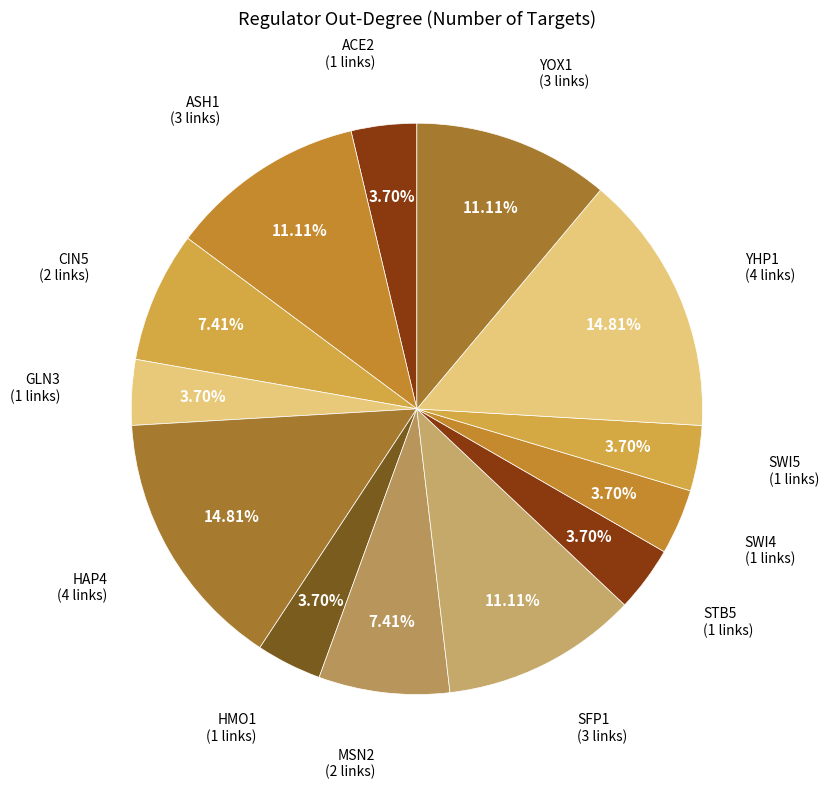

Is the sum of YHP1 and MSN2 greater than half?

No